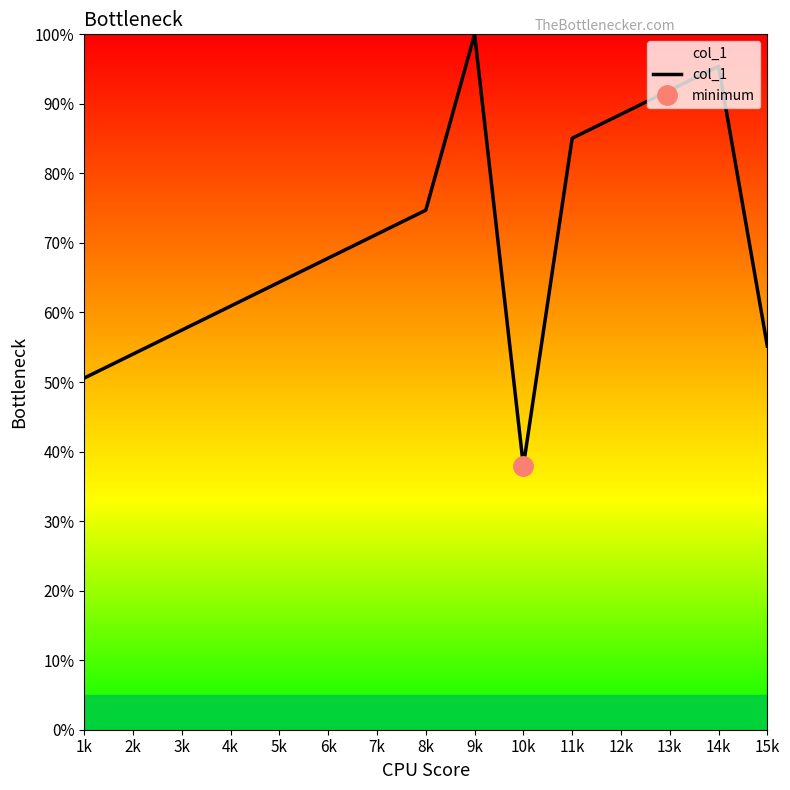

How many points are lower than both their immediate neighbors (excluding endpoints)?

1